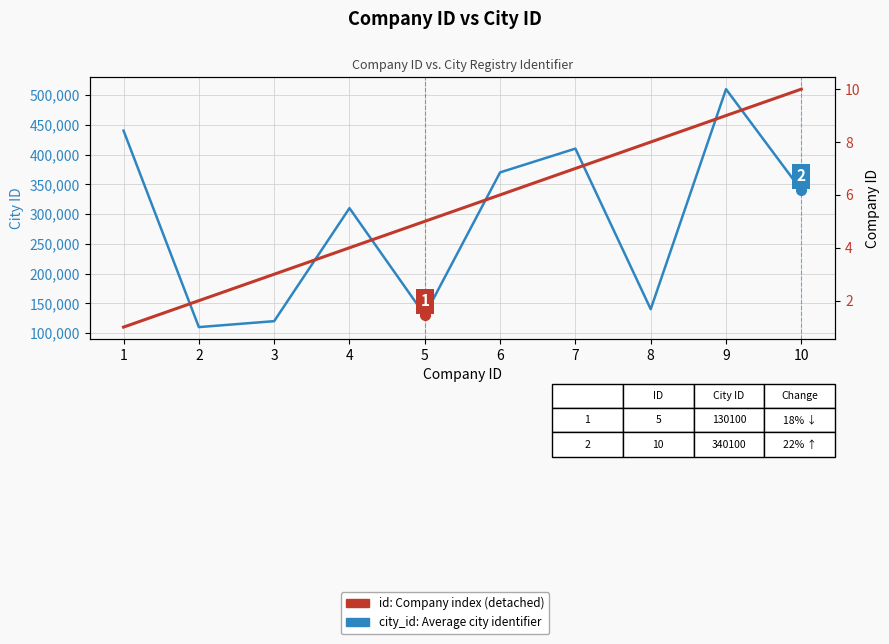

What is the difference between the id: Company index values at 9 and 6?

3